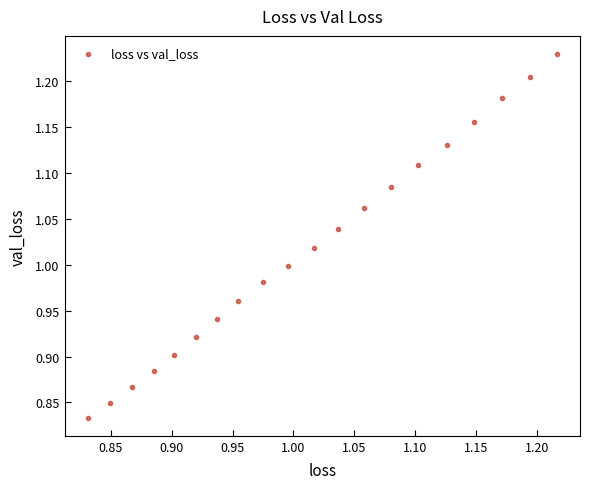

What is the range of Y values (max minus min)?

0.4